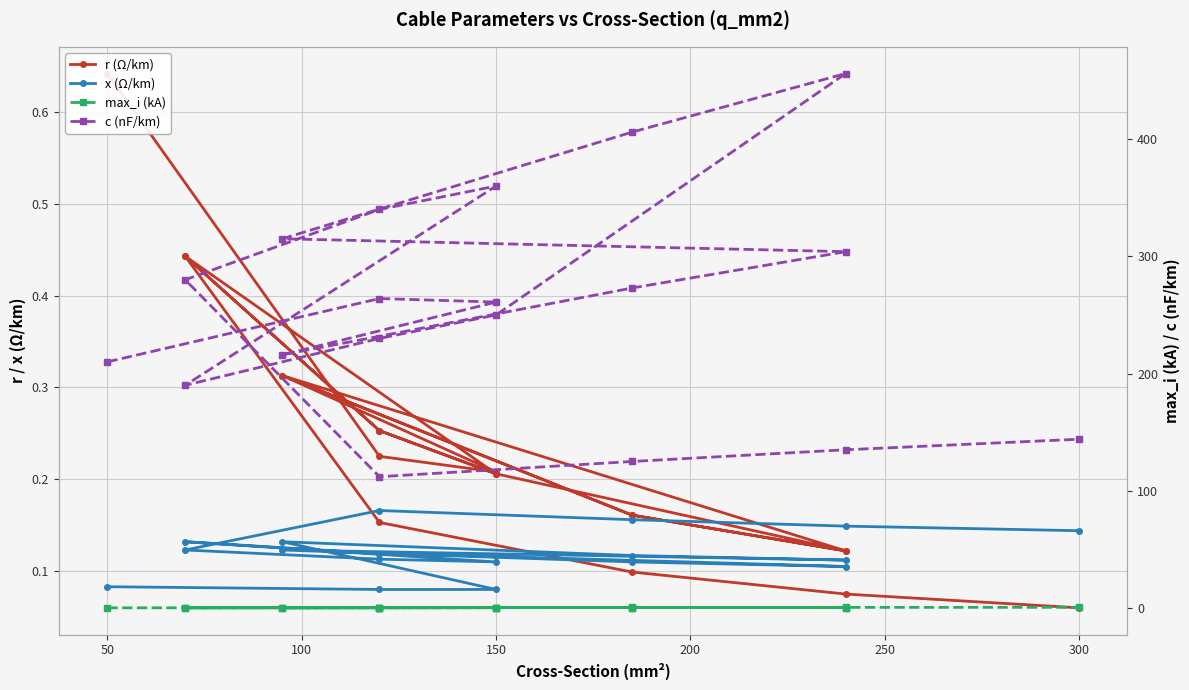

In c (nF/km), how many points are lower than both neighbors (excluding endpoints)?

3